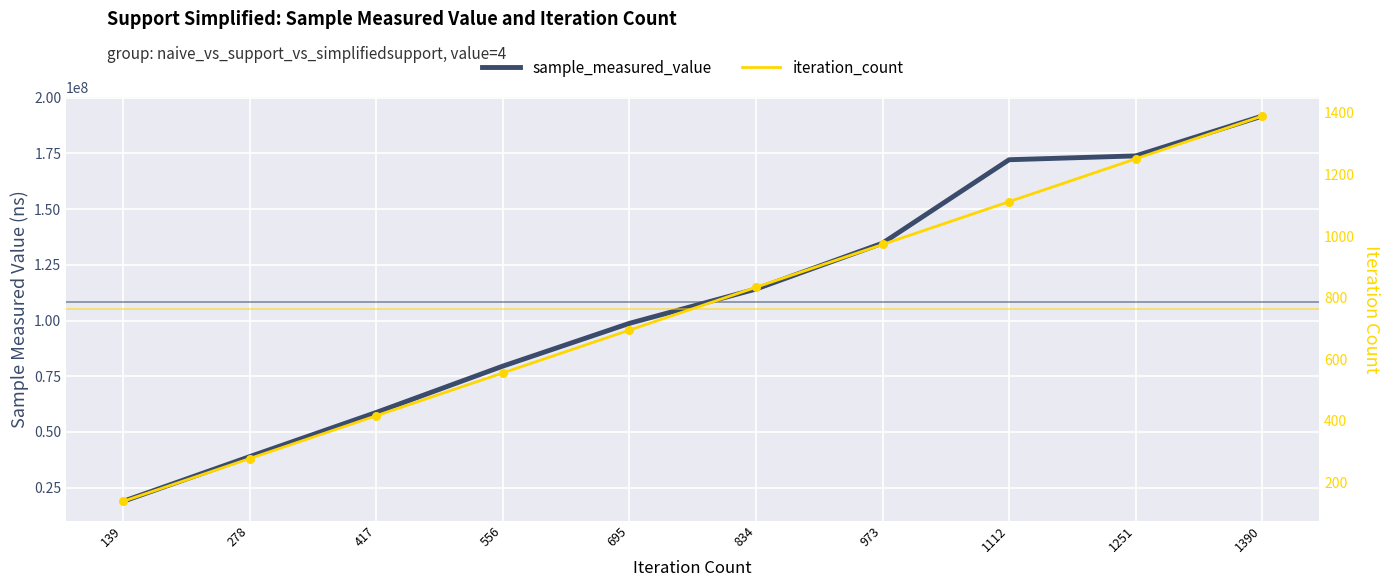

At how many categories does at least one series exceed 63409299?

7